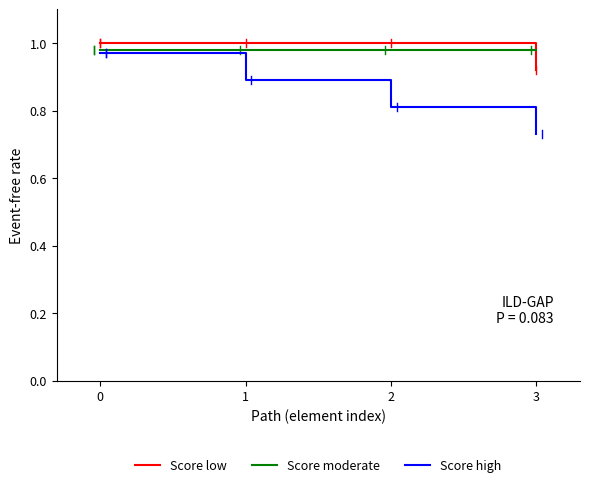

How many lines are shown in the chart?

3